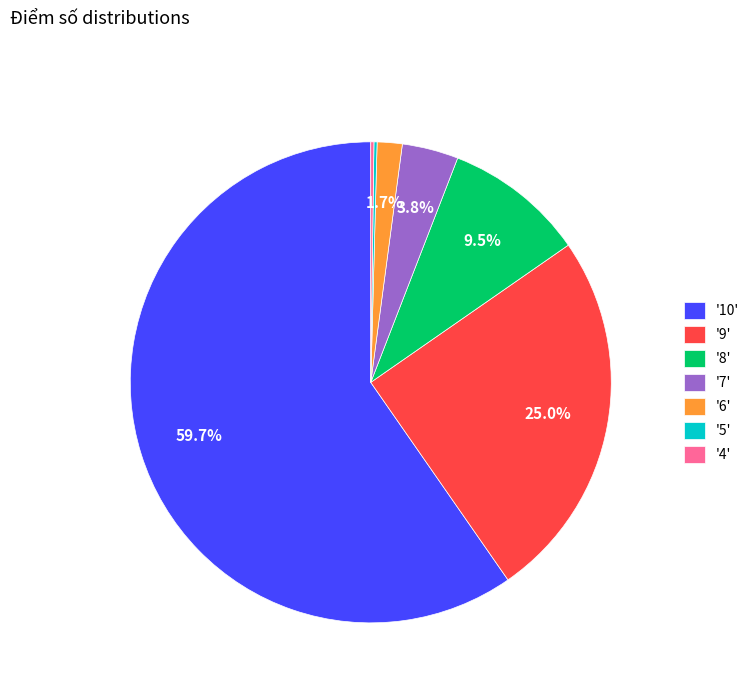

Which category has the biggest portion of the pie?

'10'